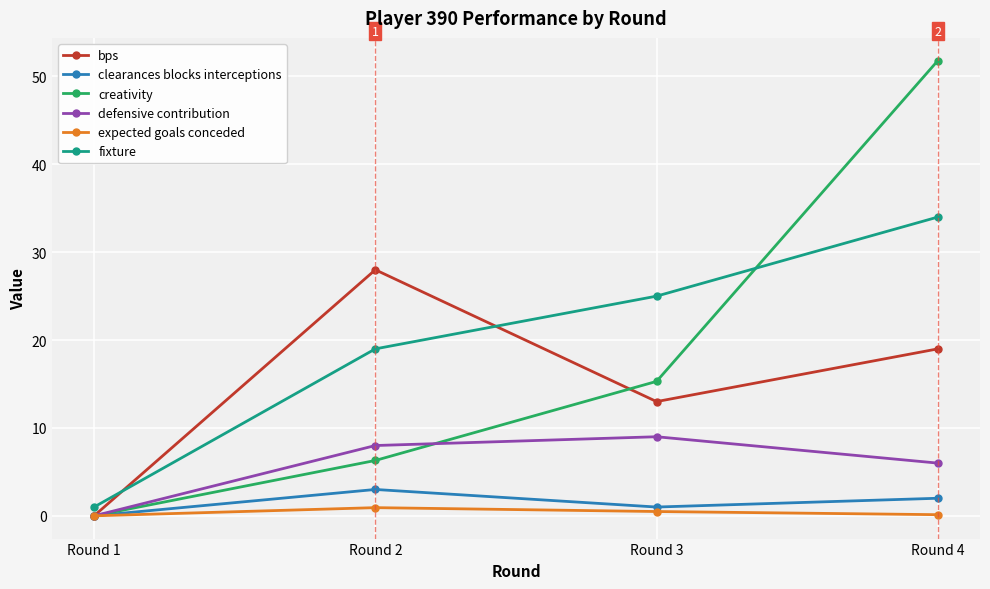

True or false: bps has more than 2 interior local peaks.

False